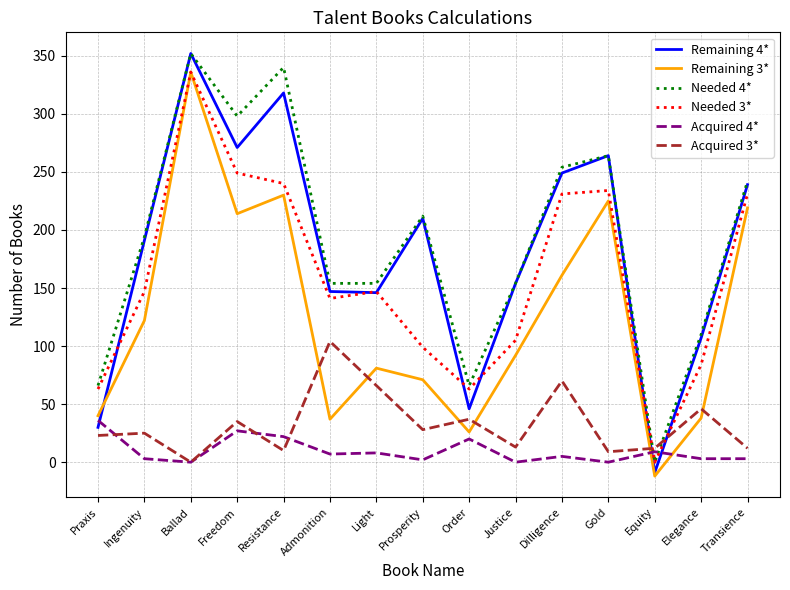

Which series has the largest range (max minus min)?

Remaining 4*